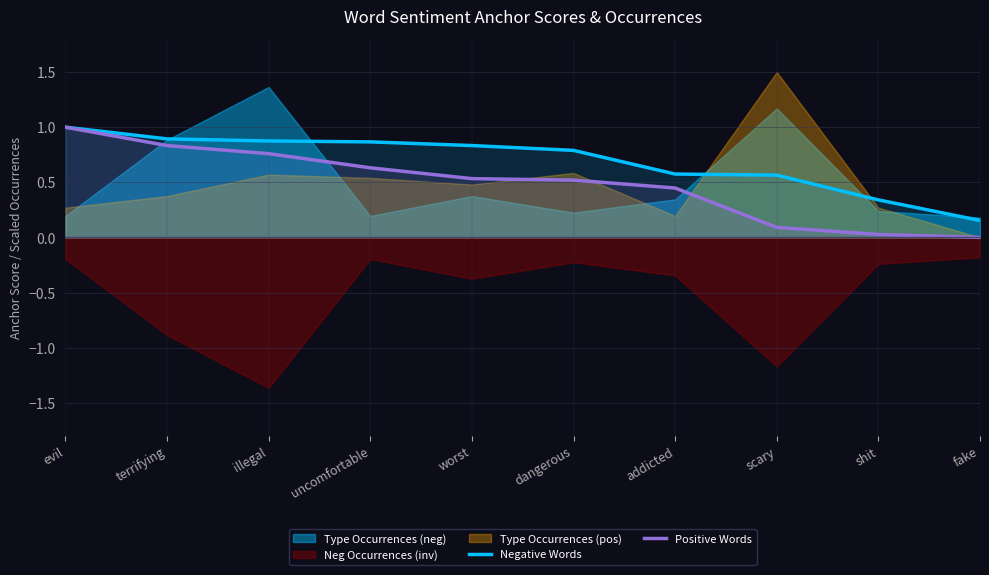

How many lines are shown in the chart?

2